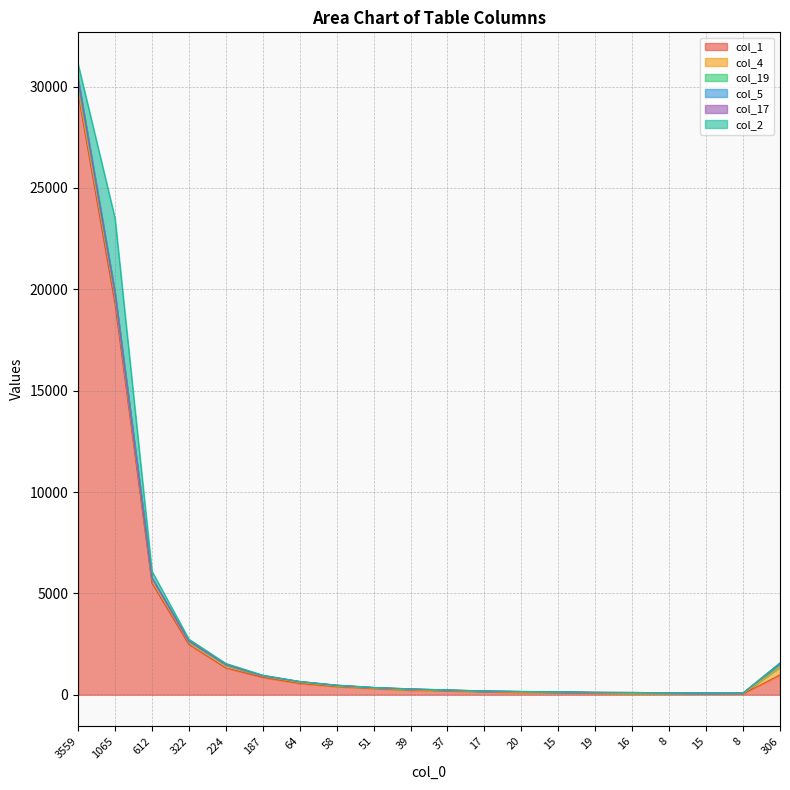

True or false: col_2 and col_1 intersect in this chart.

False